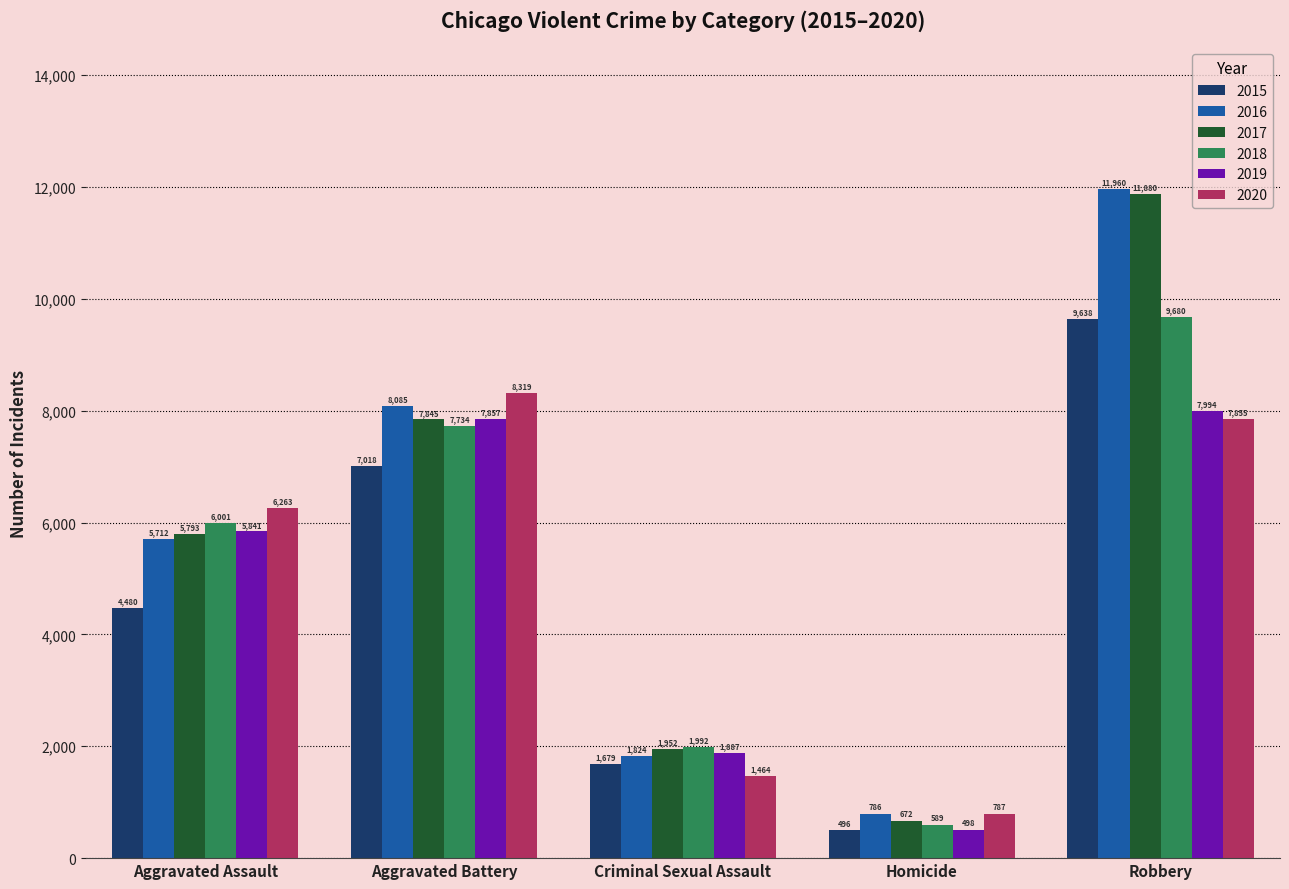

What is the average value of the 2020 series?

4938